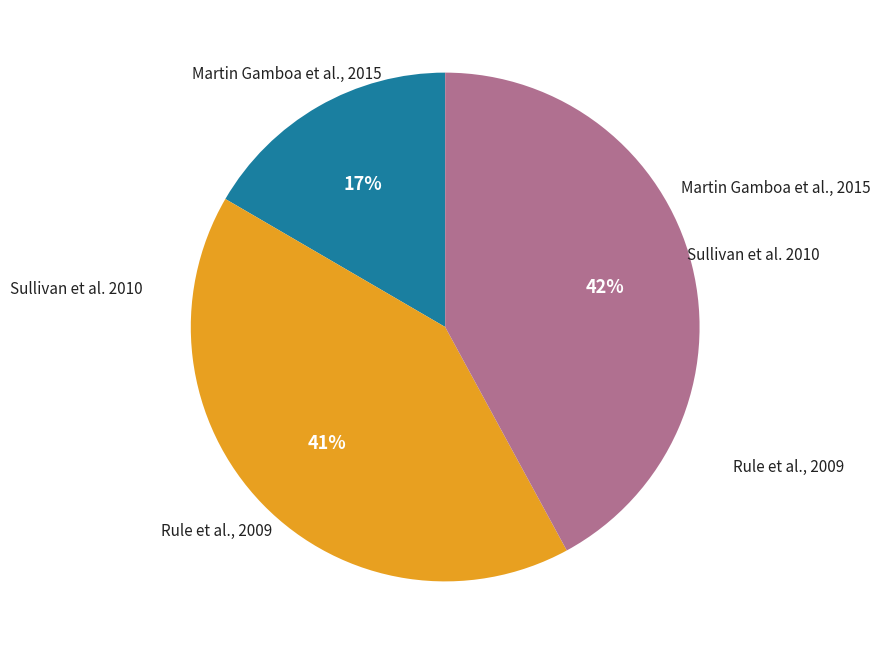

To the nearest percent, what is the average slice percentage?

33%